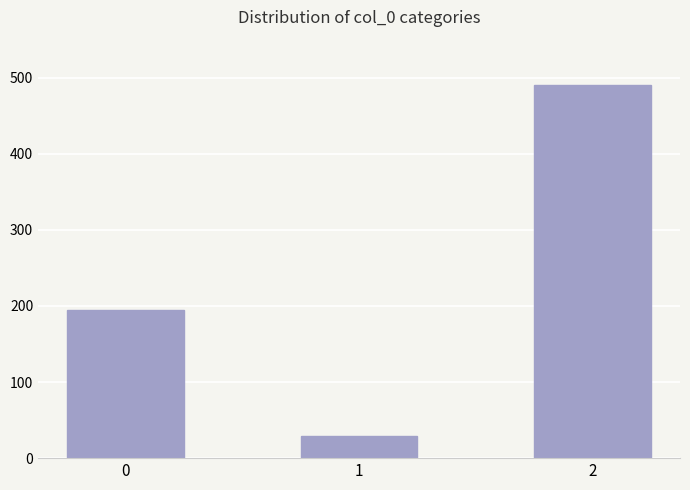

Does the chart contain stacked bars?

No